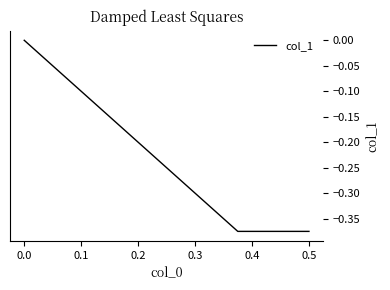

How many distinct data groups are displayed?

1